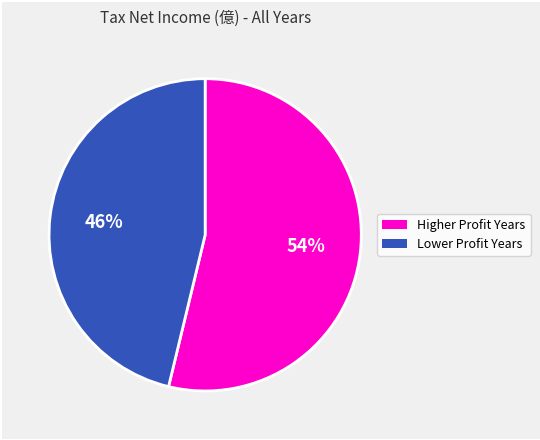

To the nearest percent, what is the difference between the largest and smallest slice percentages?

8%